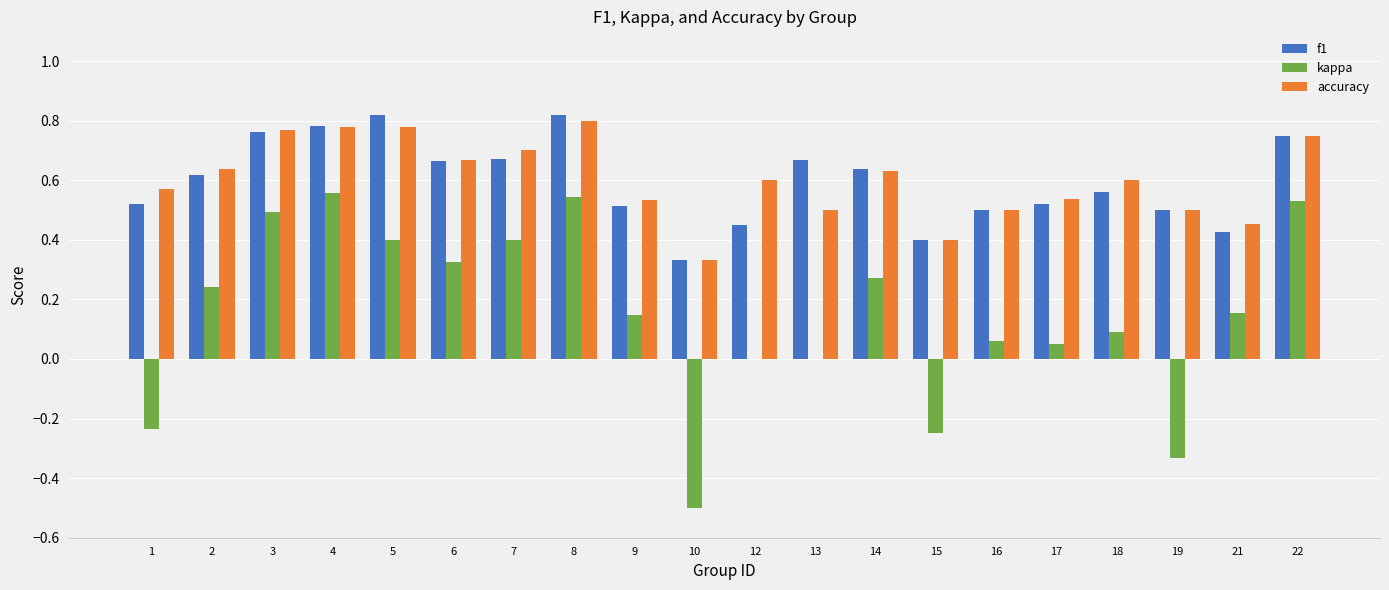

What are all the series names shown in the legend?

f1, kappa, accuracy